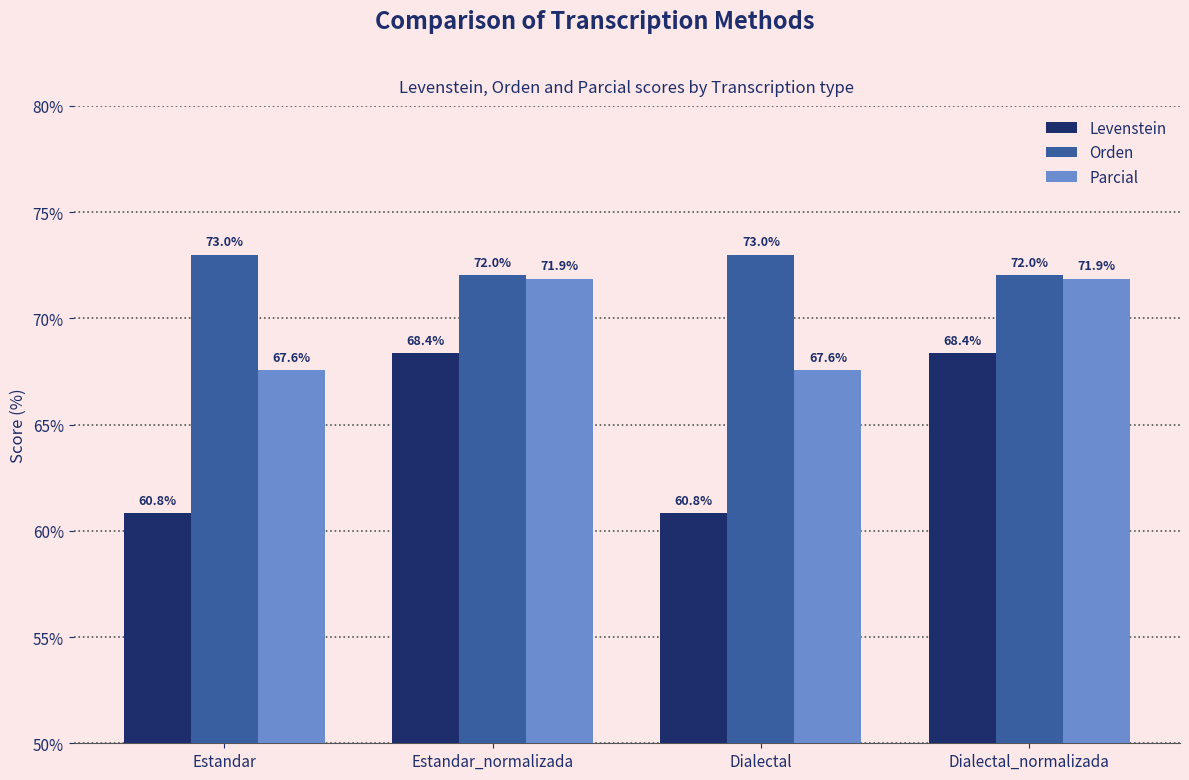

Which series has the largest total across all categories?

Orden